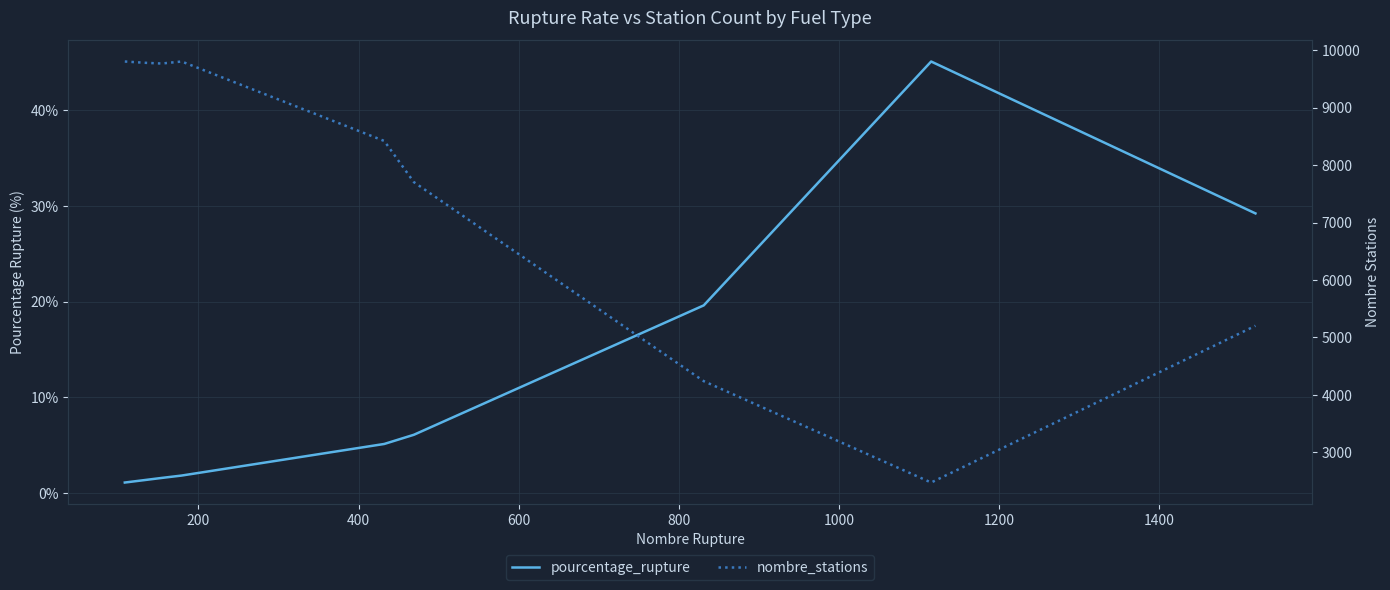

At which category does nombre_stations reach its first local peak?

600